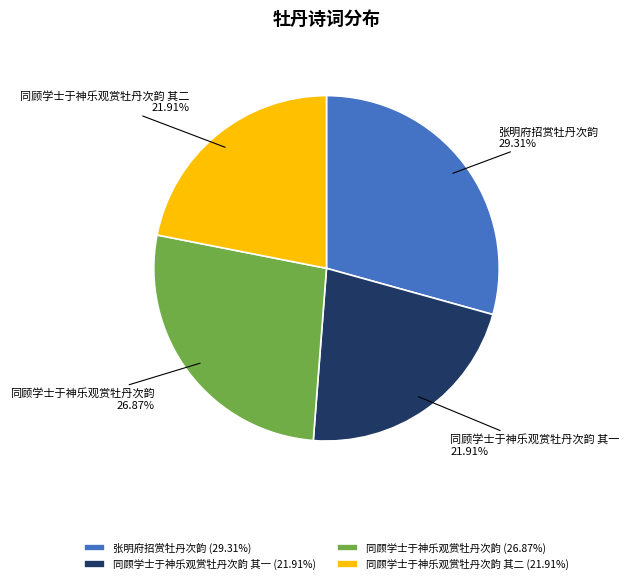

To the nearest percent, what is the difference between the 同顾学士于神乐观赏牡丹次韵 and 张明府招赏牡丹次韵 slice percentages?

2%